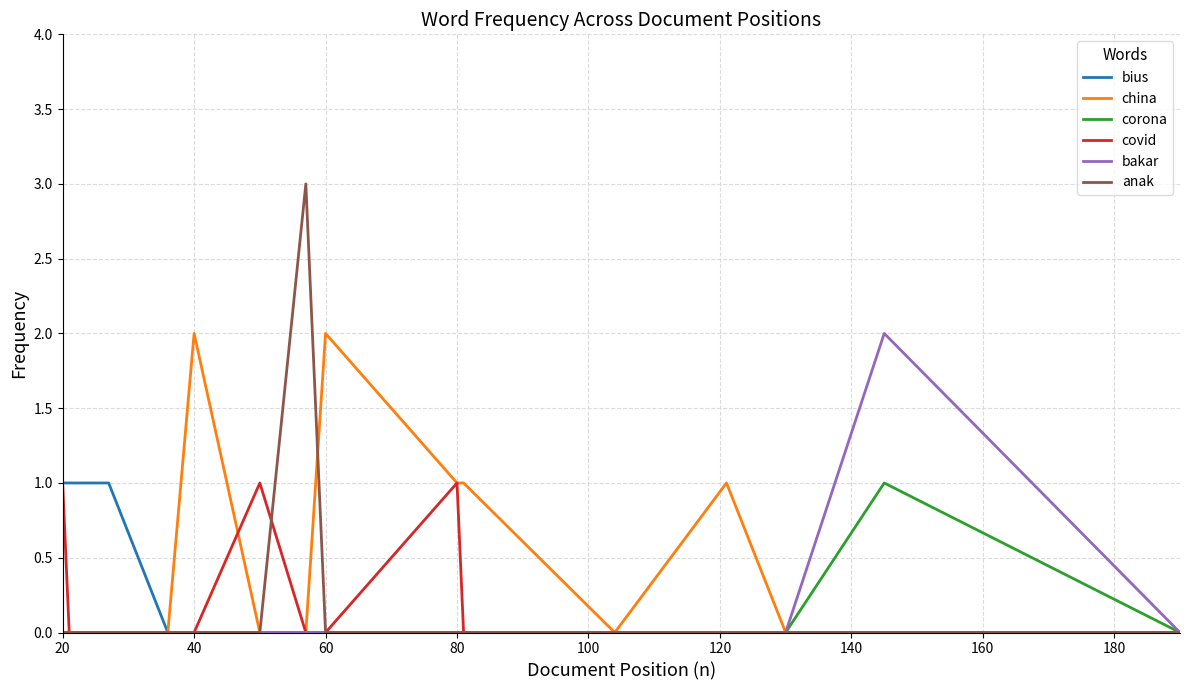

What is the maximum value shown in the chart?

3